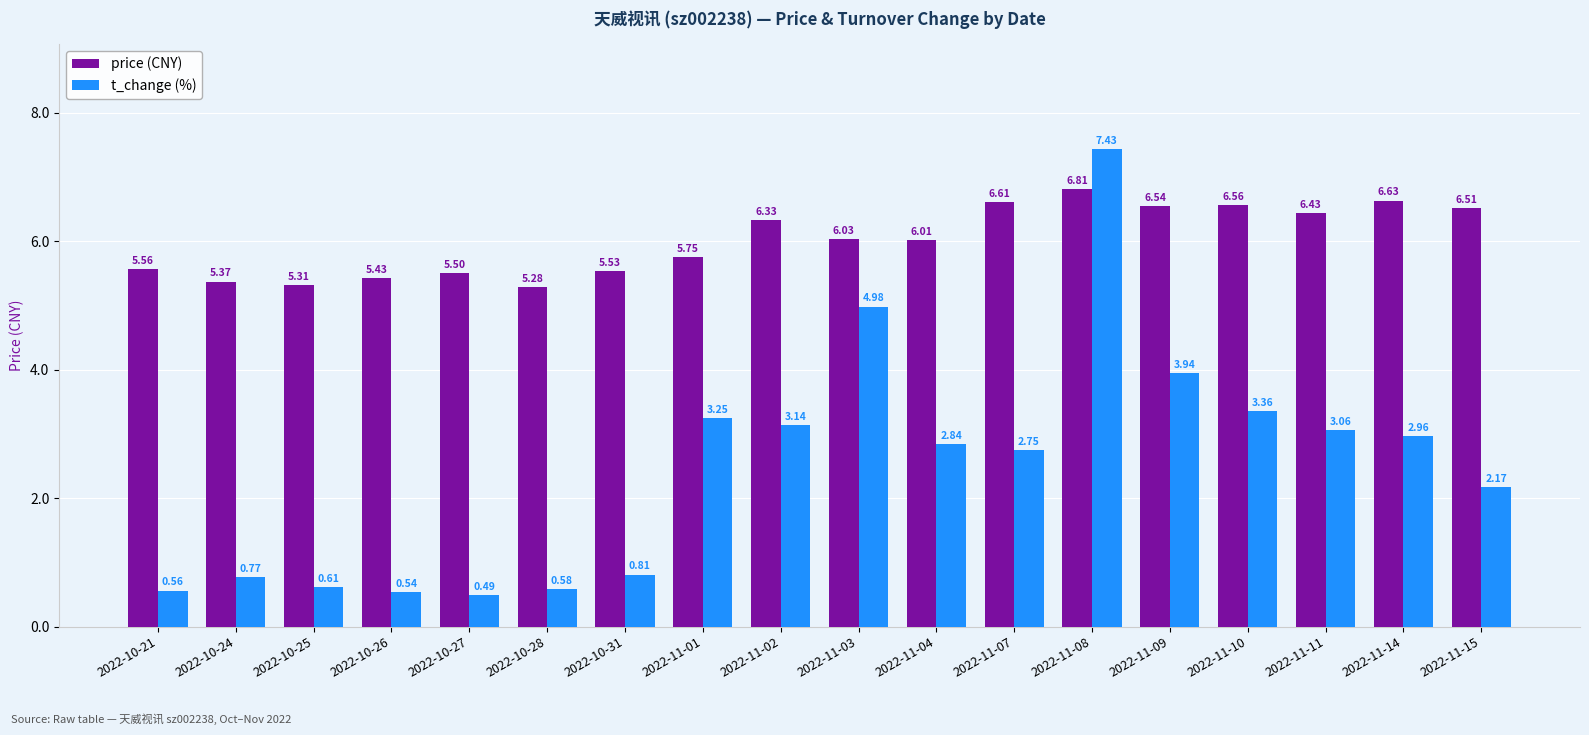

What position from the right is 2022-11-02?

10